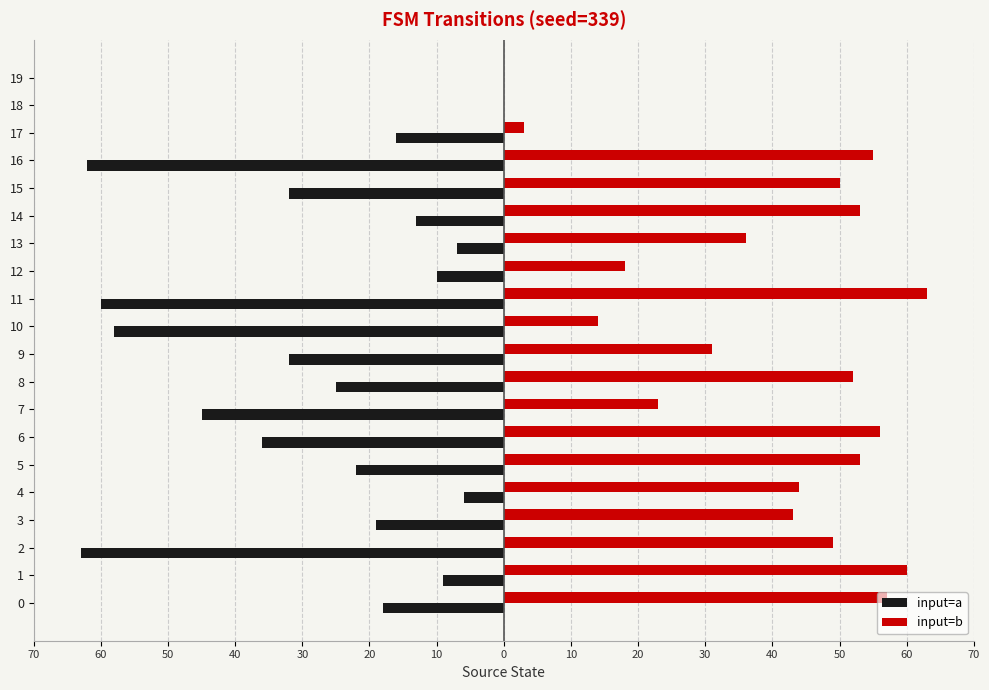

What are all the series names shown in the legend?

input=a, input=b